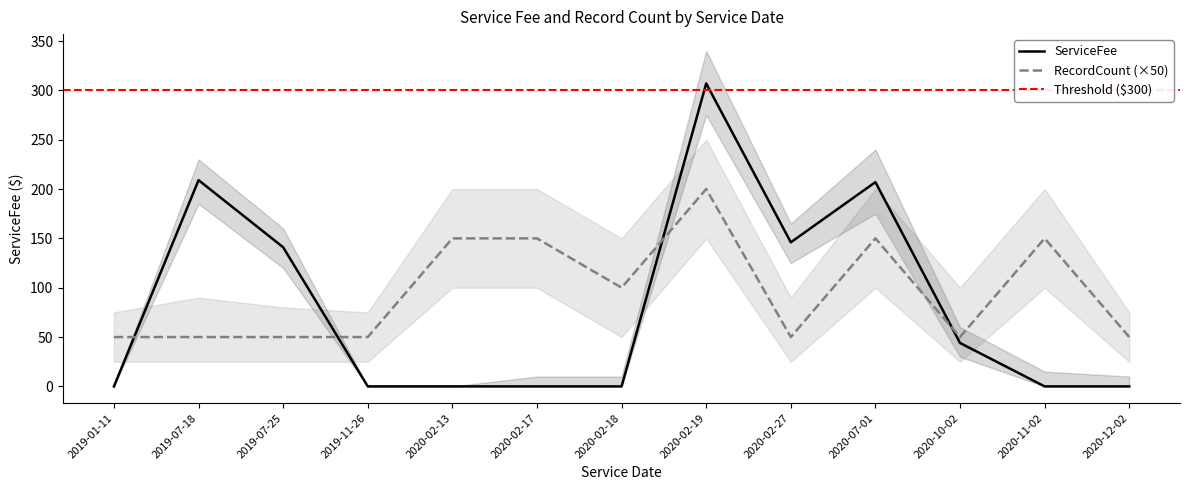

What is the difference between the maximum and minimum values in the ServiceFee_upper series?

340.0